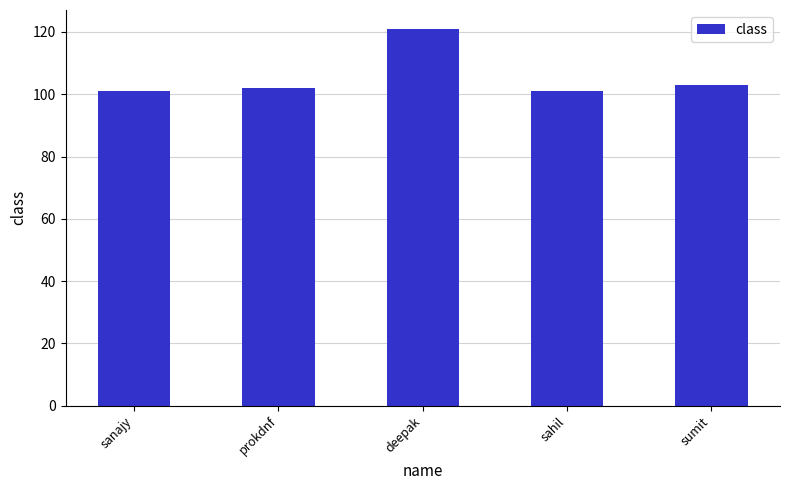

How many series are shown in this chart?

1